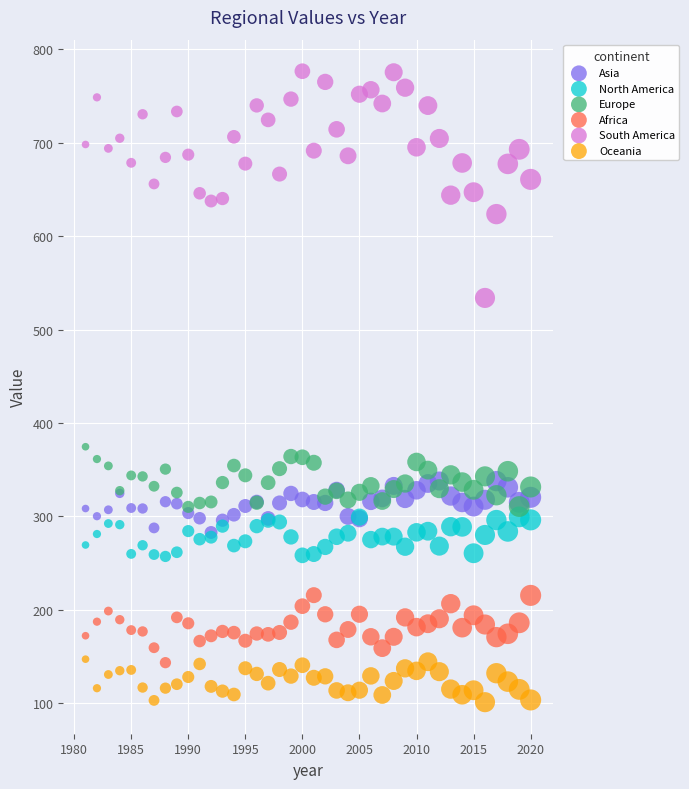

Across all series, what Y value is closest to 438?

374.6